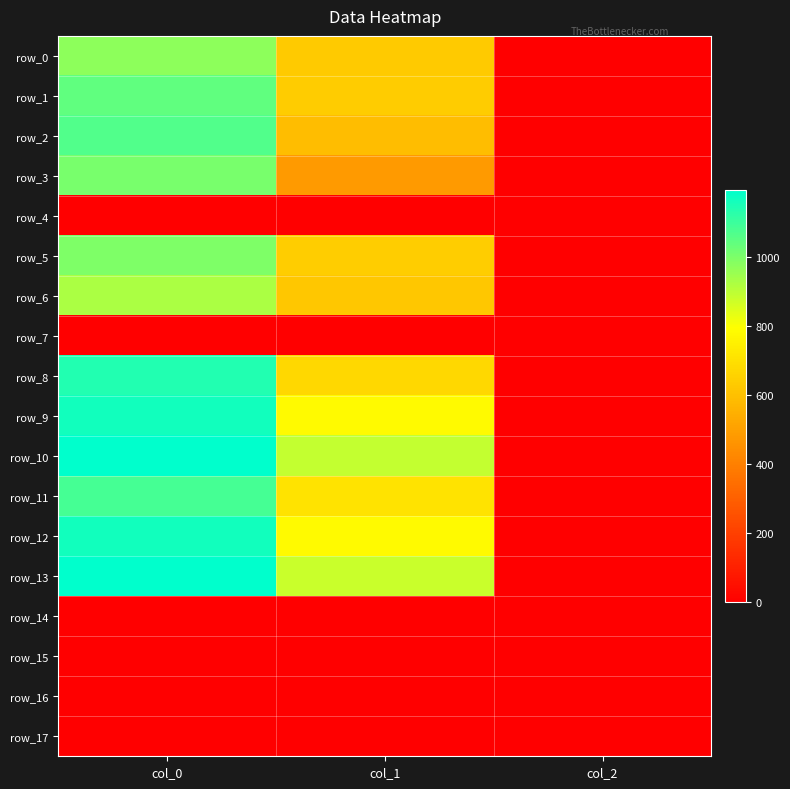

List the labels in order of row_8 value, largest first.

col_0, col_1, col_2